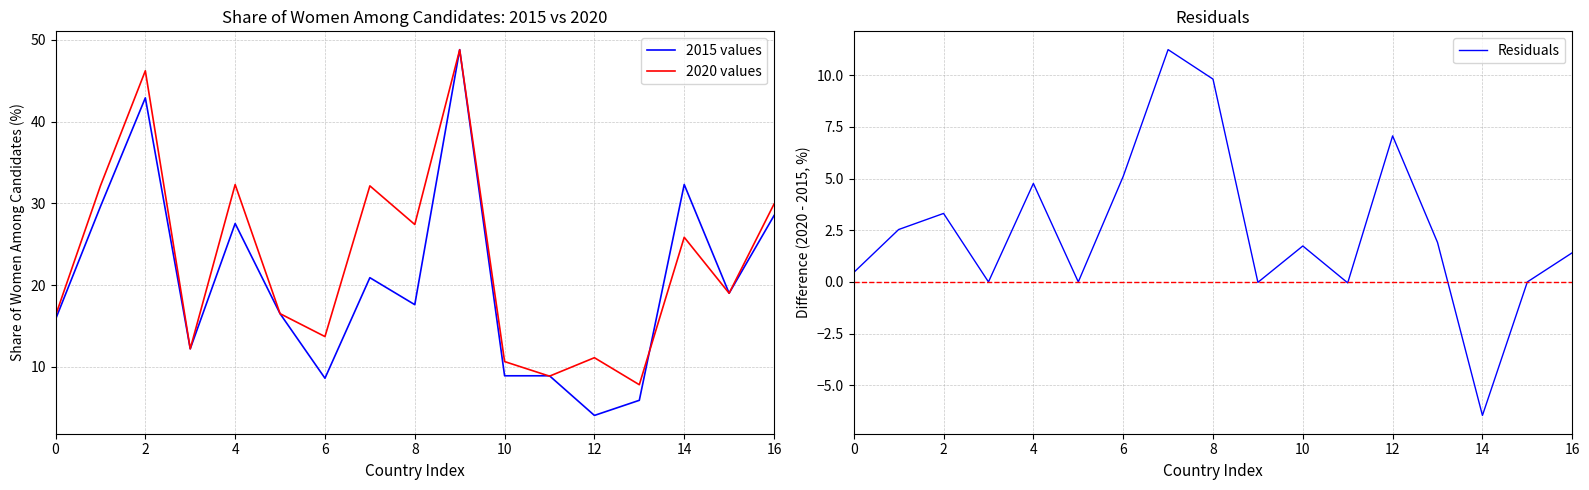

The value of 2020 values at 13 is 7.8. True or false?

True